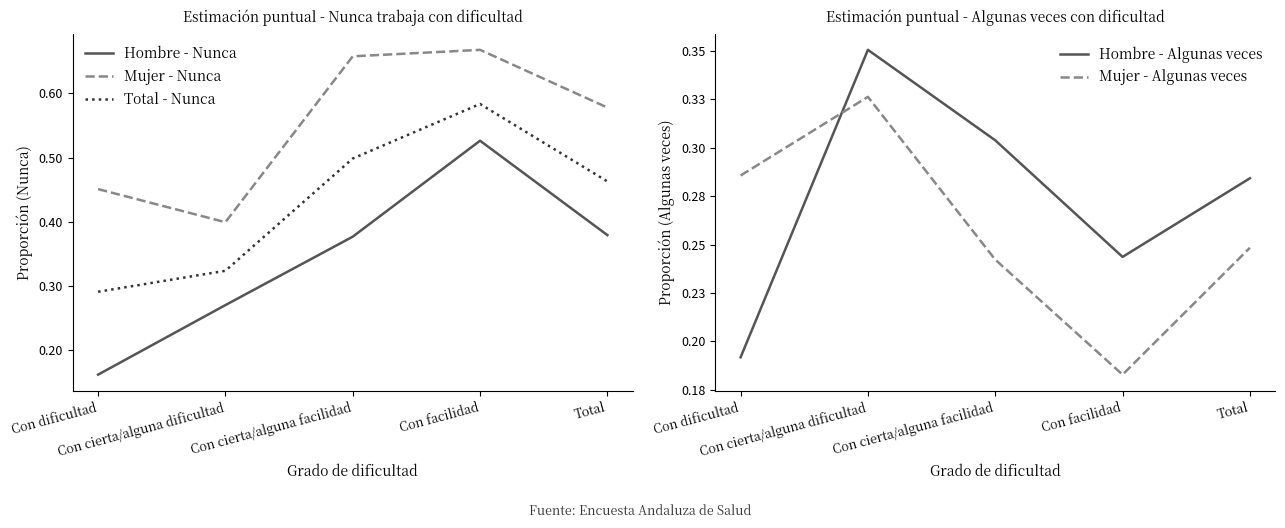

Reading left to right, list all the values displayed in this chart.

Hombre - Nunca: Con dificultad=0.2	Con cierta/alguna dificultad=0.3	Con cierta/alguna facilidad=0.4	Con facilidad=0.5	Total=0.4
Mujer - Nunca: Con dificultad=0.5	Con cierta/alguna dificultad=0.4	Con cierta/alguna facilidad=0.7	Con facilidad=0.7	Total=0.6
Total - Nunca: Con dificultad=0.3	Con cierta/alguna dificultad=0.3	Con cierta/alguna facilidad=0.5	Con facilidad=0.6	Total=0.5
Hombre - Algunas veces: Con dificultad=0.2	Con cierta/alguna dificultad=0.4	Con cierta/alguna facilidad=0.3	Con facilidad=0.2	Total=0.3
Mujer - Algunas veces: Con dificultad=0.3	Con cierta/alguna dificultad=0.3	Con cierta/alguna facilidad=0.2	Con facilidad=0.2	Total=0.2